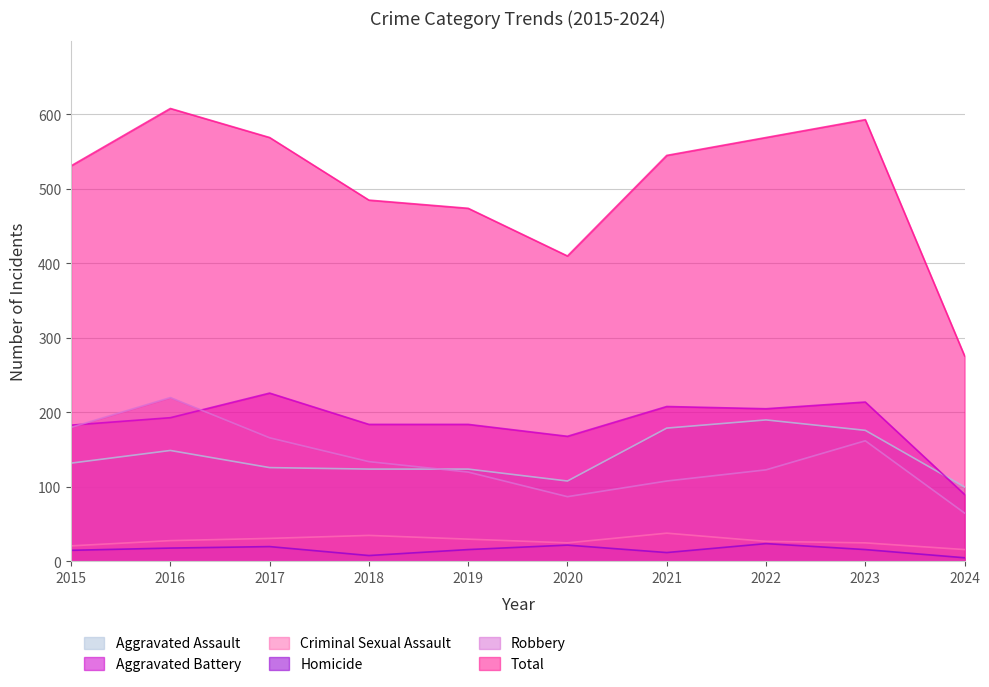

The Robbery series shows 295 at 2016. True or false?

False